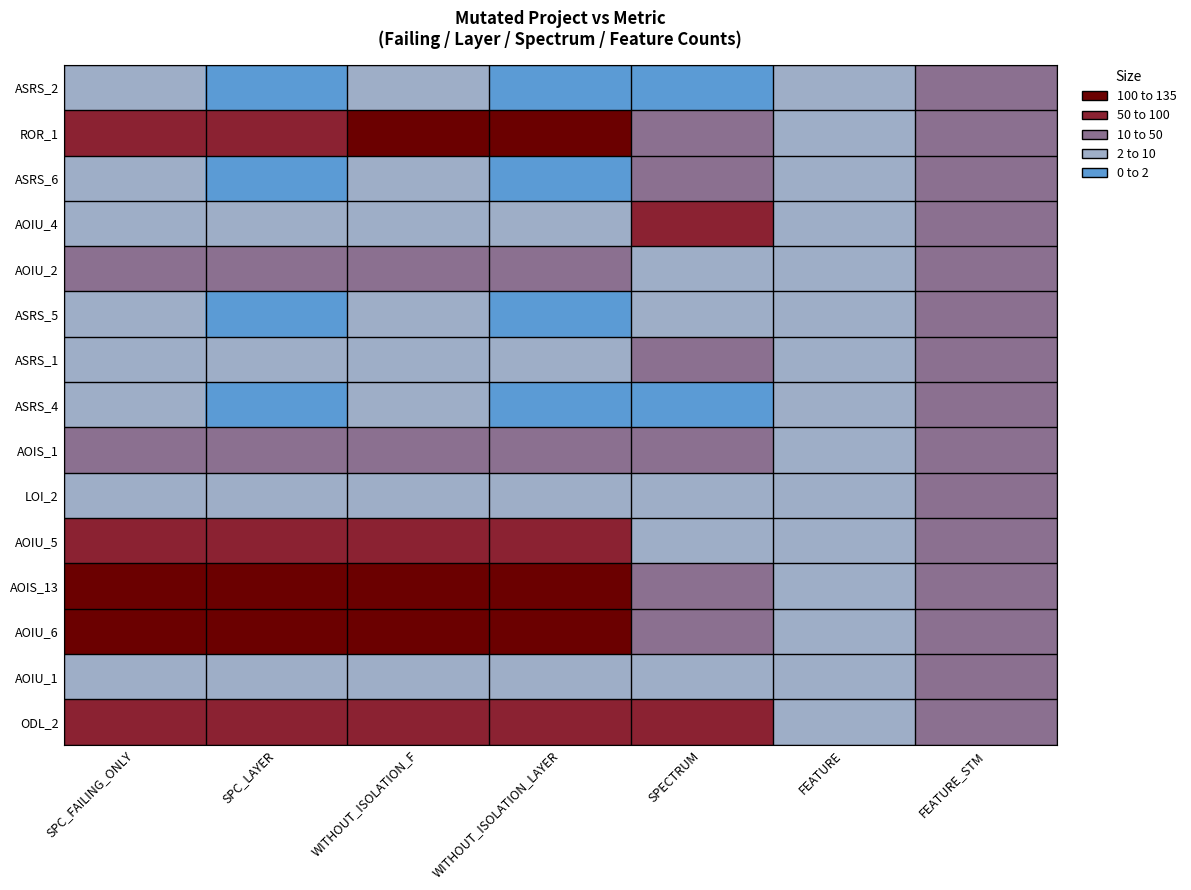

How many categories are shown in the chart?

7